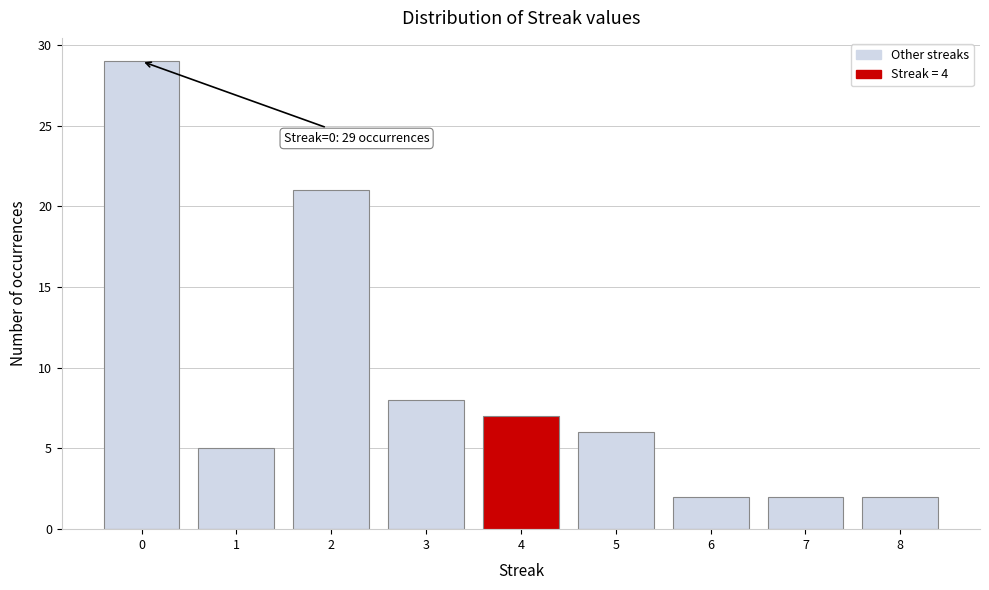

Reading left to right, extract all data points from this chart.

0=29	1=5	2=21	3=8	4=7	5=6	6=2	7=2	8=2